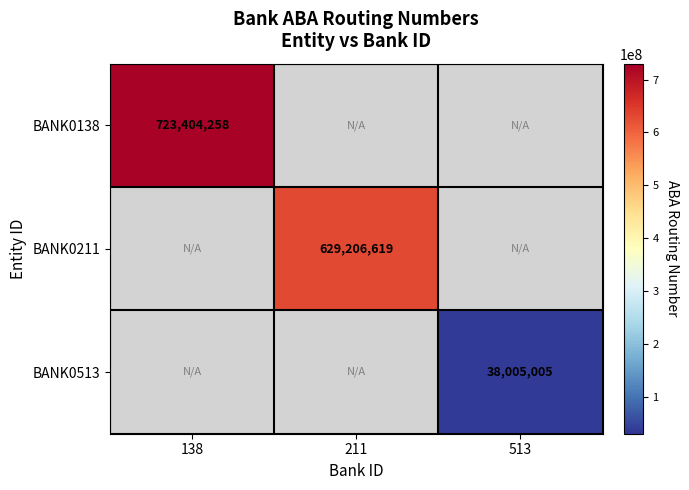

The BANK0513 series shows 38005005 at 513. True or false?

True